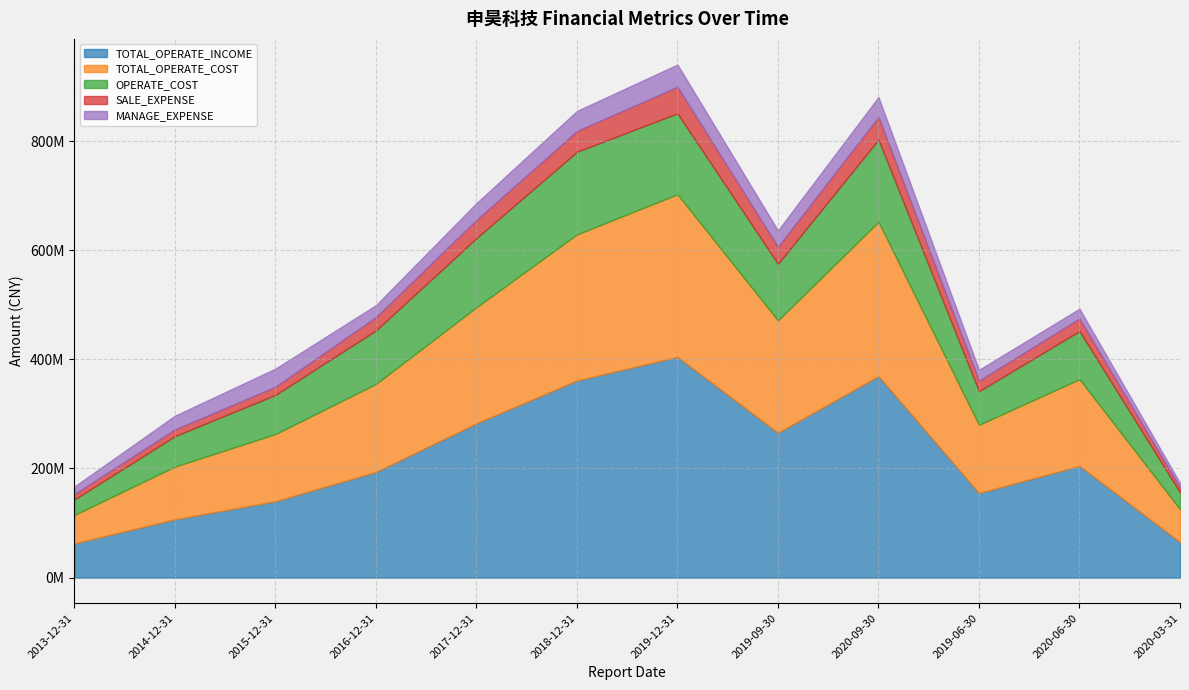

Does the chart have visible grid lines?

Yes